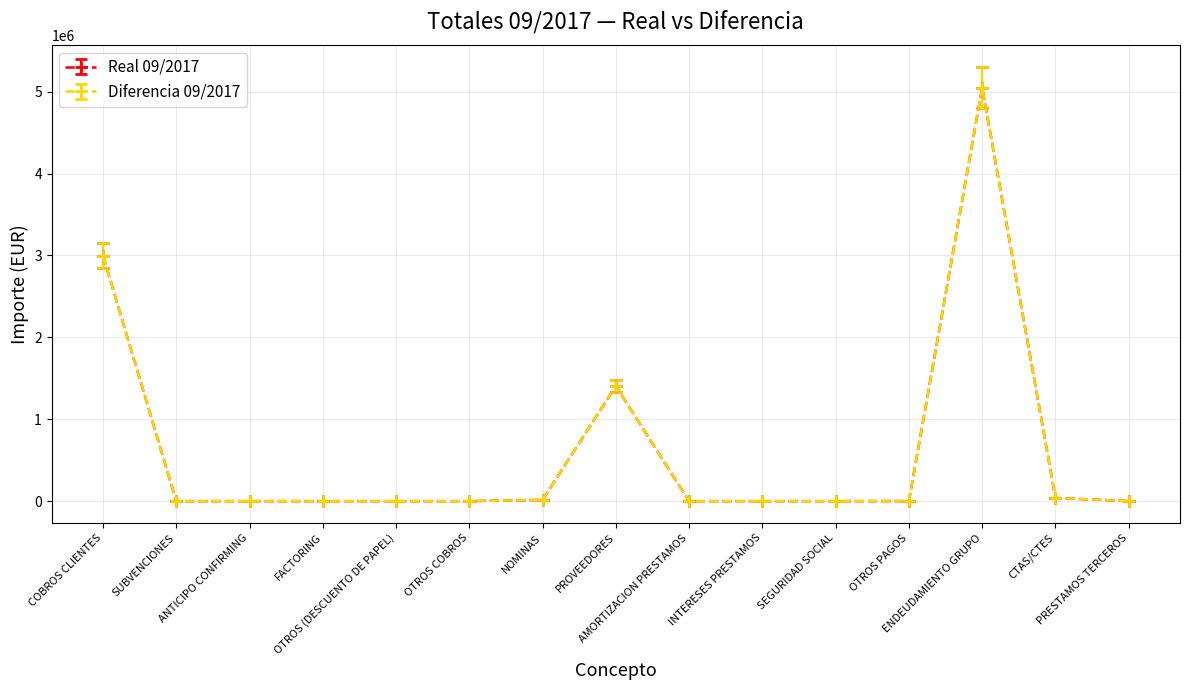

What is the sum of all Diferencia 09/2017 values?

9017596.5